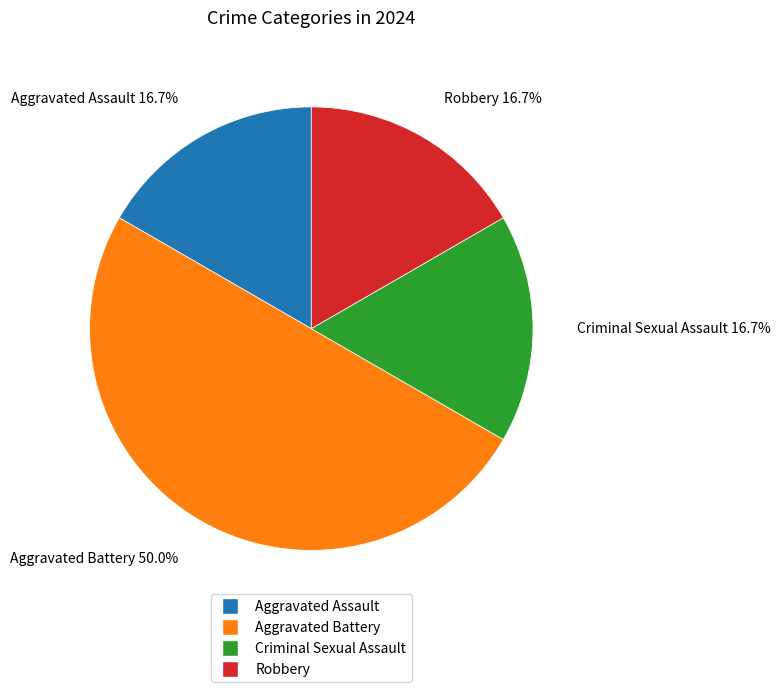

What is the ratio of the value at Aggravated Assault to the value at Criminal Sexual Assault?

1.0